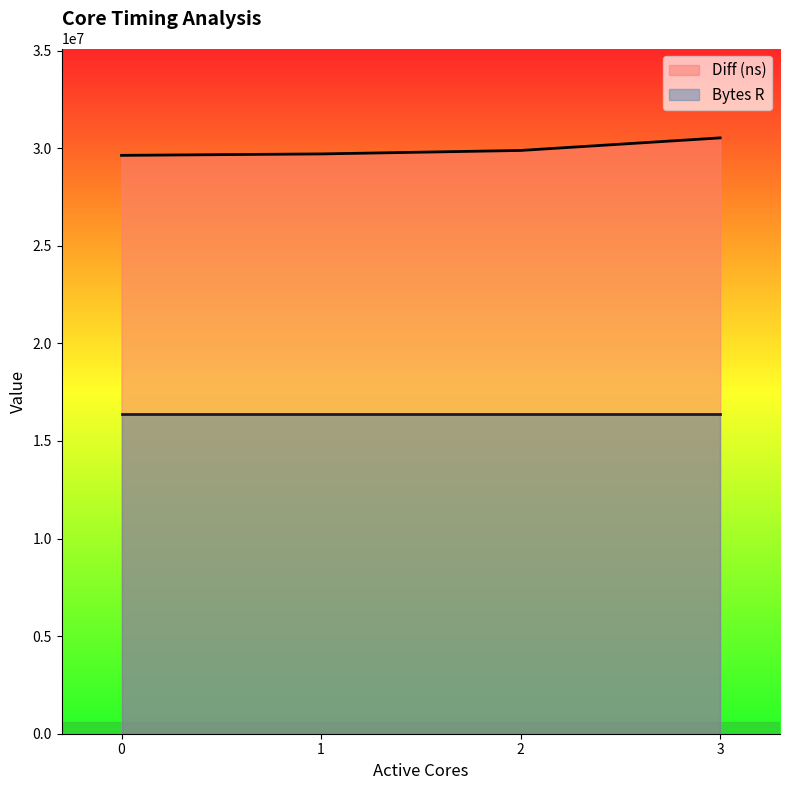

The chart shows a value of 44777103 at 1. True or false?

False